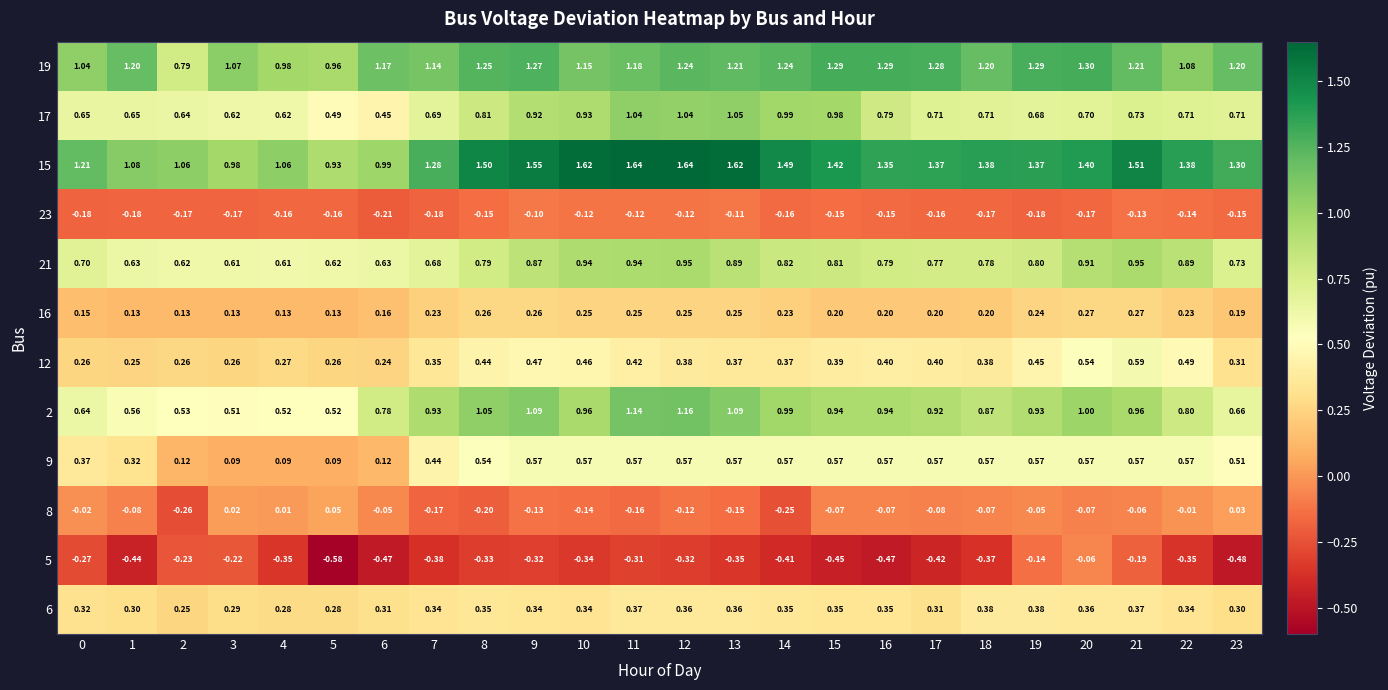

Is the value of 21 at 17 greater than the value of 12 at 18?

Yes